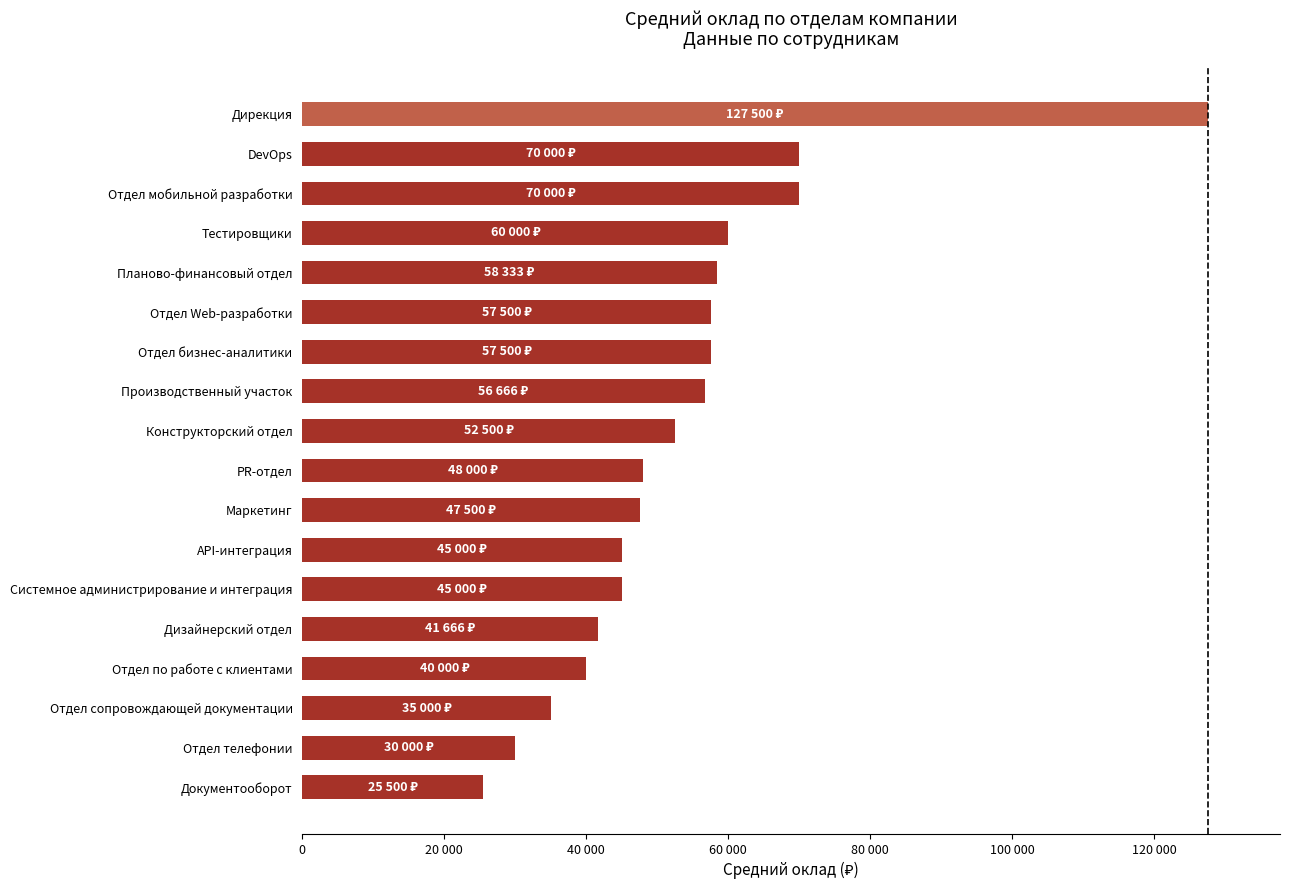

What is the minimum value shown in the chart?

25500